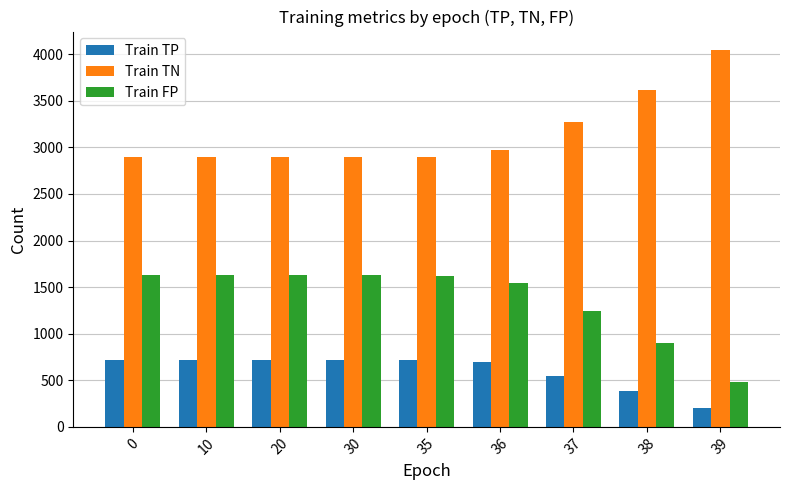

List the series in order of their peak value, lowest first.

Train TP, Train FP, Train TN